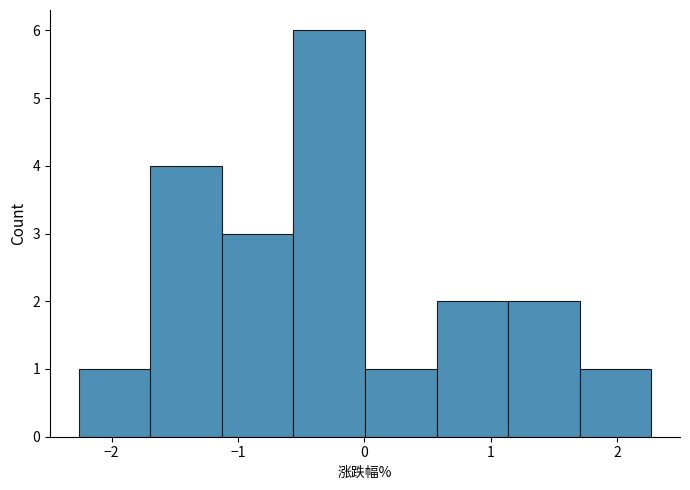

Reading left to right, list every bar in this chart as the range it spans on the x-axis followed by its height. Neither the bar edges nor the heights are printed on the chart, so give them approximately, as read against the axes.

-2.3 to -1.7: 1
-1.7 to -1.1: 4
-1.1 to -0.6: 3
-0.6 to 0.0: 6
0.0 to 0.6: 1
0.6 to 1.1: 2
1.1 to 1.7: 2
1.7 to 2.3: 1